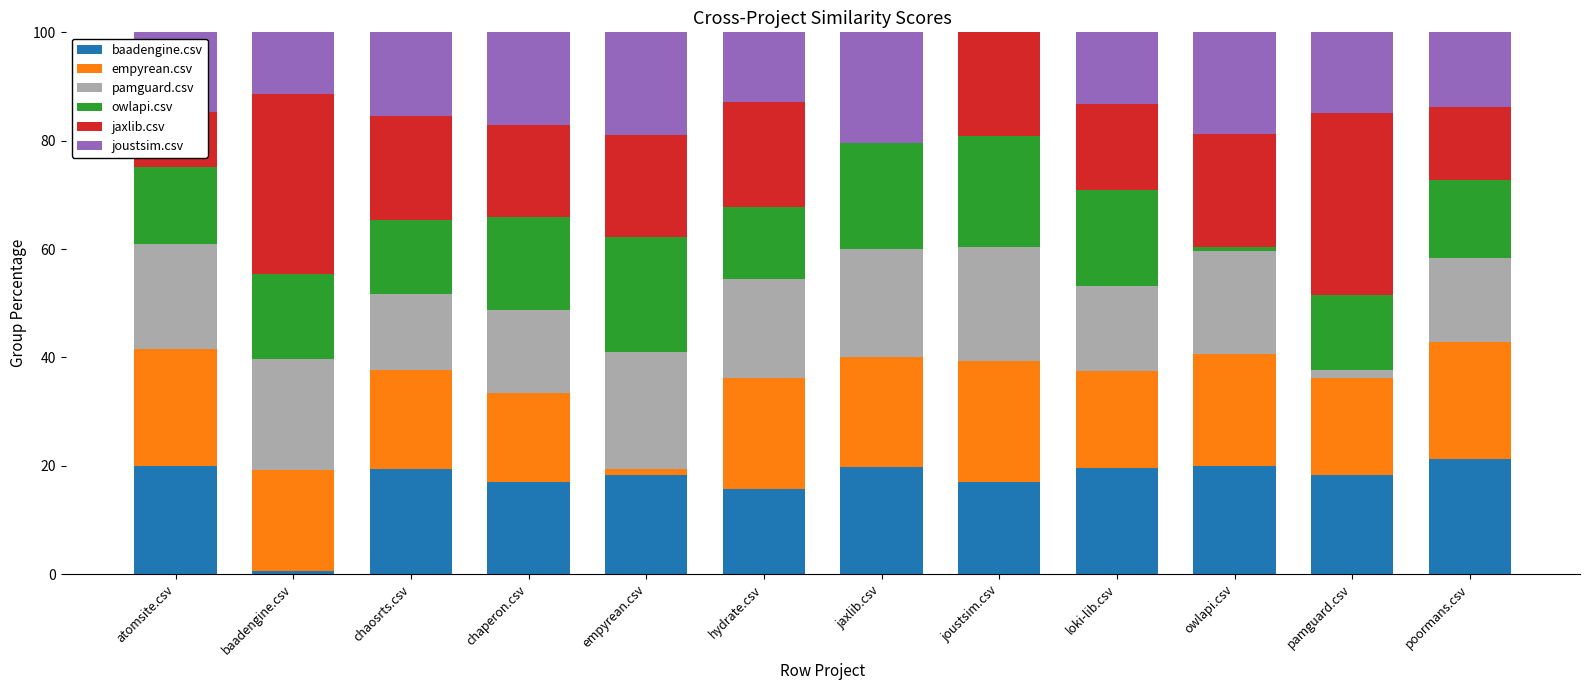

At which category is the sum across all series the highest?

owlapi.csv